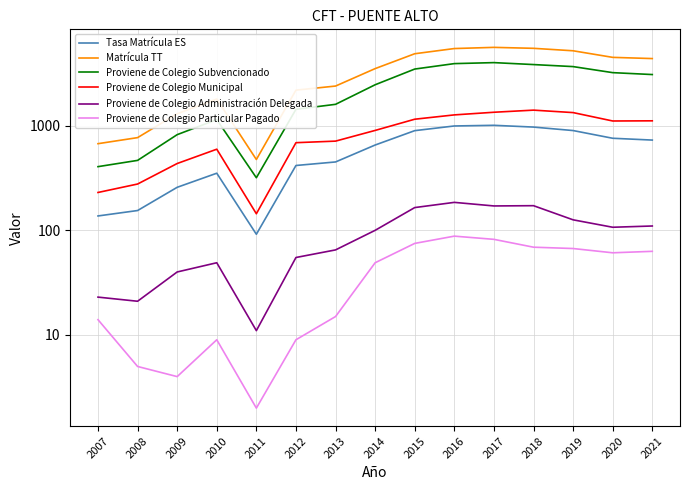

True or false: Matrícula TT and Proviene de Colegio Subvencionado intersect in this chart.

False